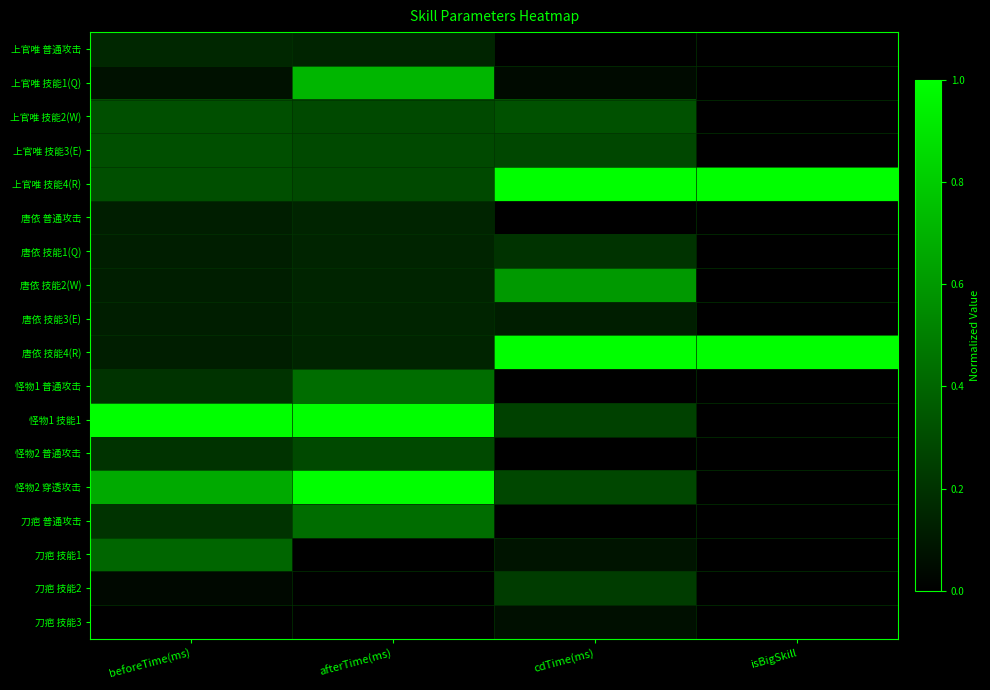

List the series in order of their peak value, highest first.

上官唯 技能4(R), 唐依 技能4(R), 怪物1 技能1, 怪物2 穿透攻击, 上官唯 技能1(Q), 唐依 技能2(W), 怪物1 普通攻击, 刀疤 普通攻击, 刀疤 技能1, 上官唯 技能2(W), 上官唯 技能3(E), 怪物2 普通攻击, 刀疤 技能2, 唐依 技能1(Q), 上官唯 普通攻击, 唐依 普通攻击, 唐依 技能3(E), 刀疤 技能3